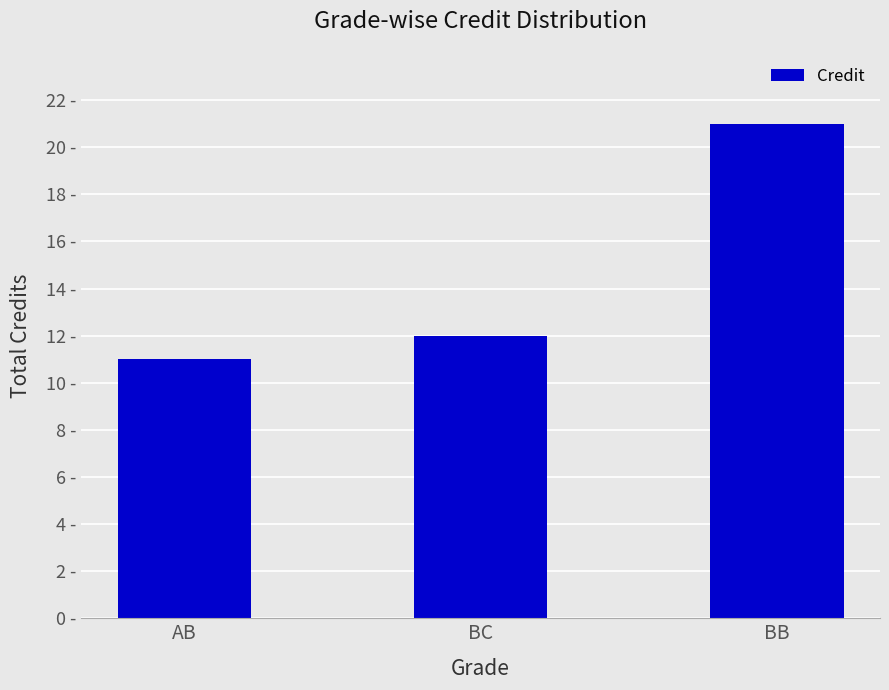

Does the chart contain any negative values?

No